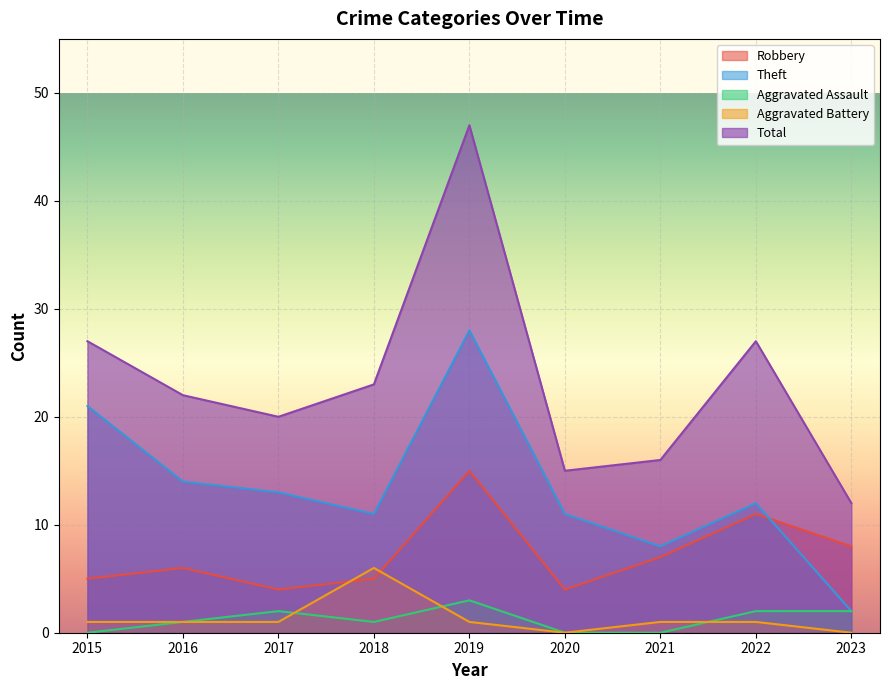

Which series ends up on top after the final intersection of Aggravated Battery and Aggravated Assault?

Aggravated Assault